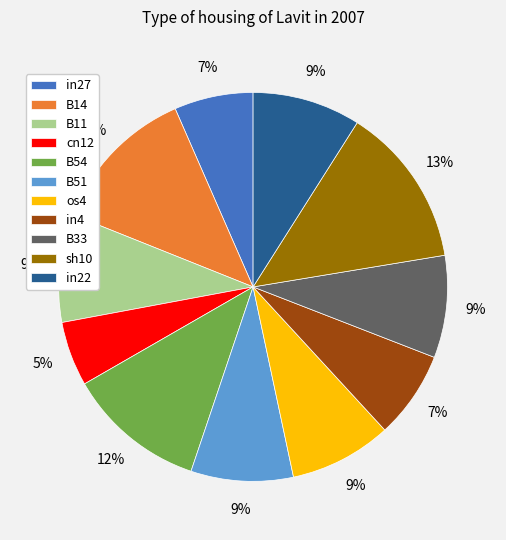

Which has a higher value, sh10 or os4?

sh10